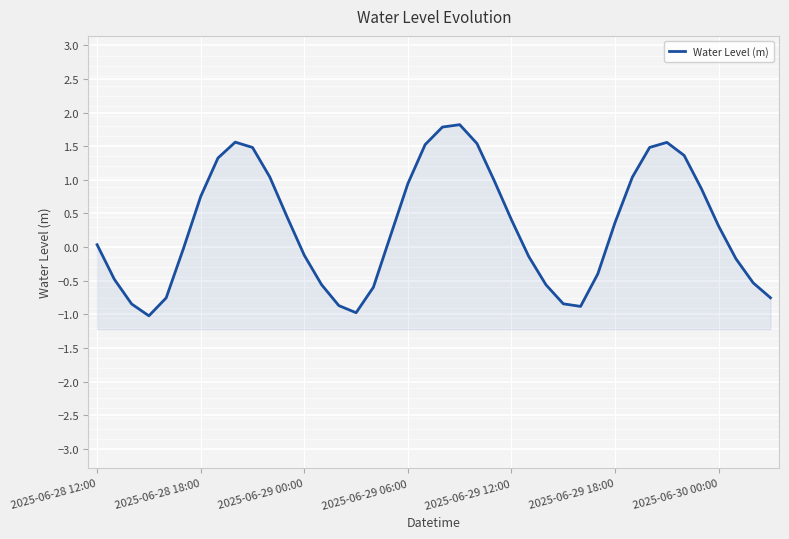

Is it true that the value at 26 is -0.2?

False